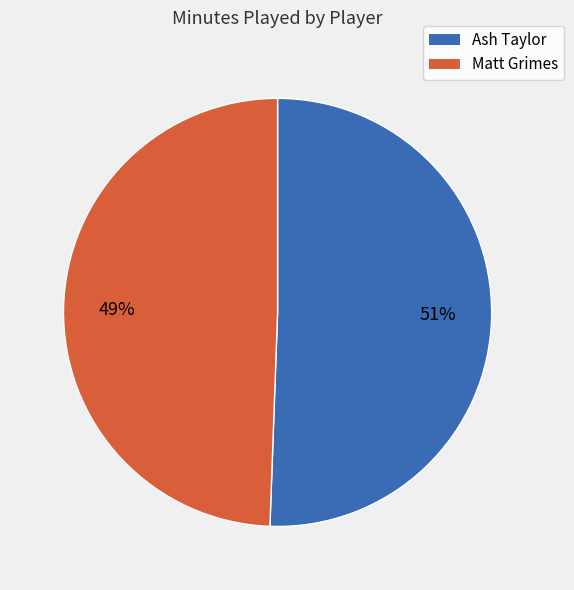

Which has a higher value, Matt Grimes or Ash Taylor?

Ash Taylor